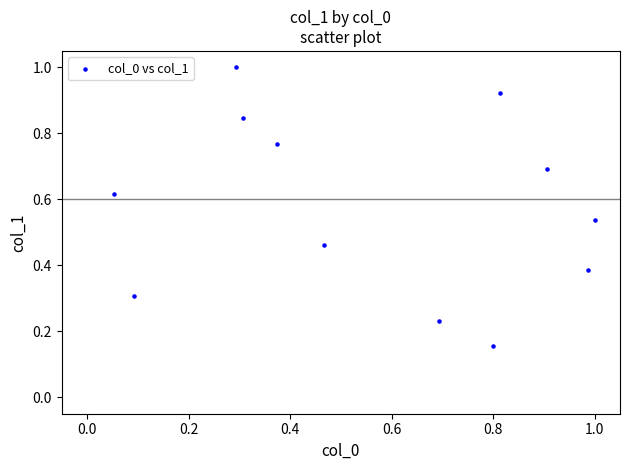

Count the number of points in this scatter plot.

12